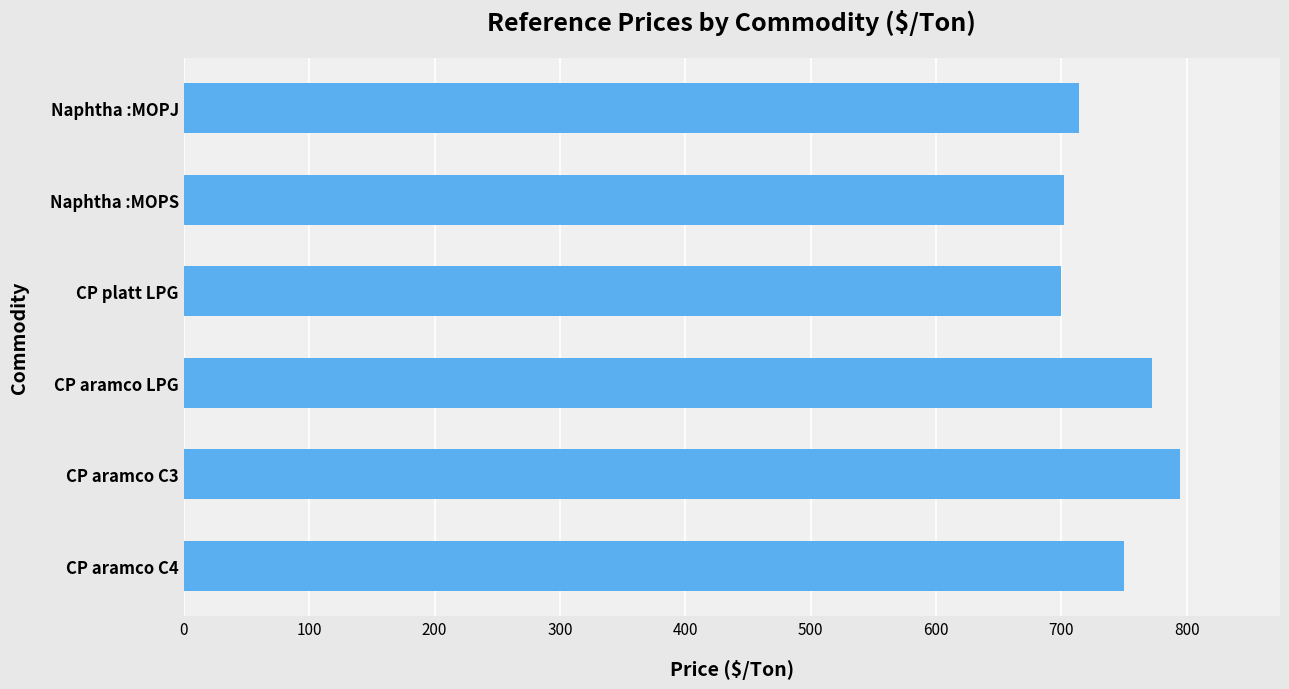

What is the label of the 1st bar from the top?

Naphtha :MOPJ